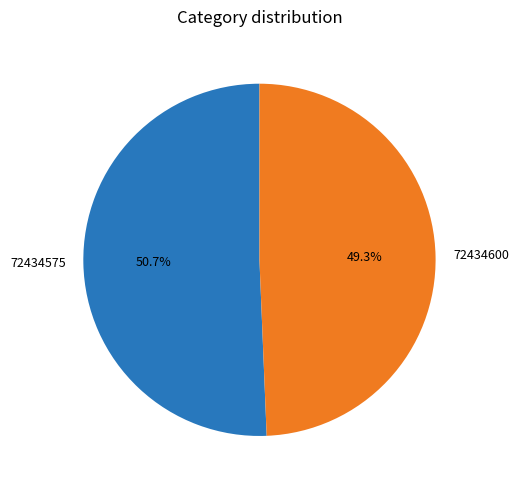

To the nearest percent, what is the average slice percentage?

50%